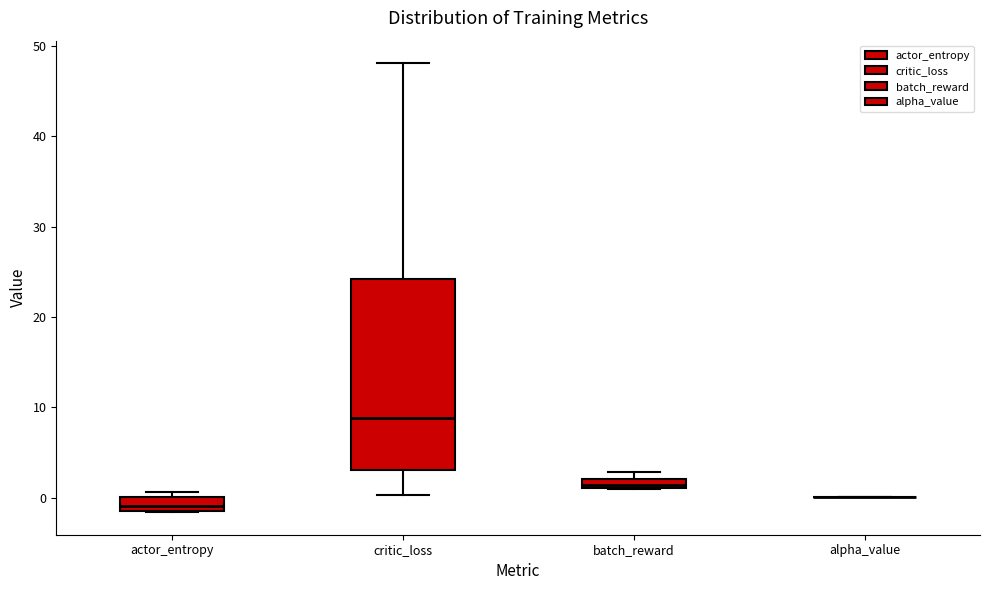

Comparing the boxes themselves (not the whiskers), which one is the tallest?

critic_loss